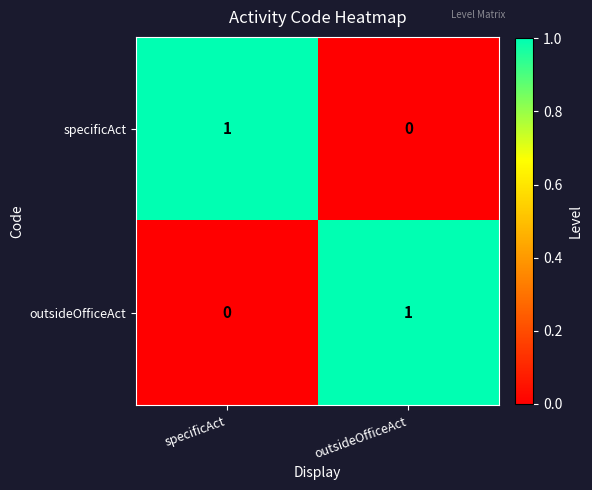

Which category has the highest value in the outsideOfficeAct series?

outsideOfficeAct